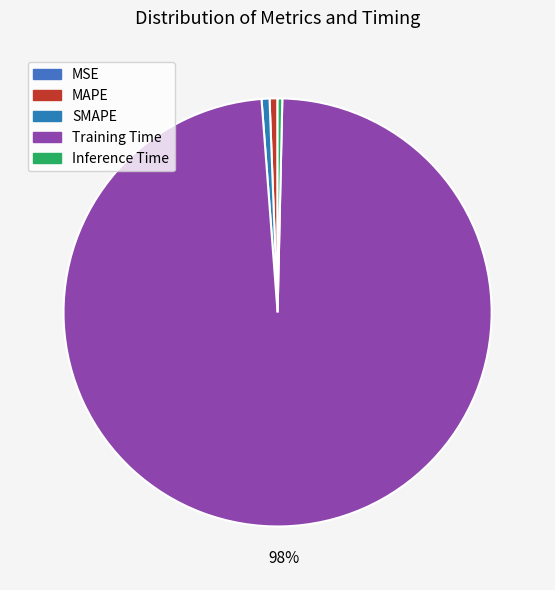

How many segments does this pie chart have?

5